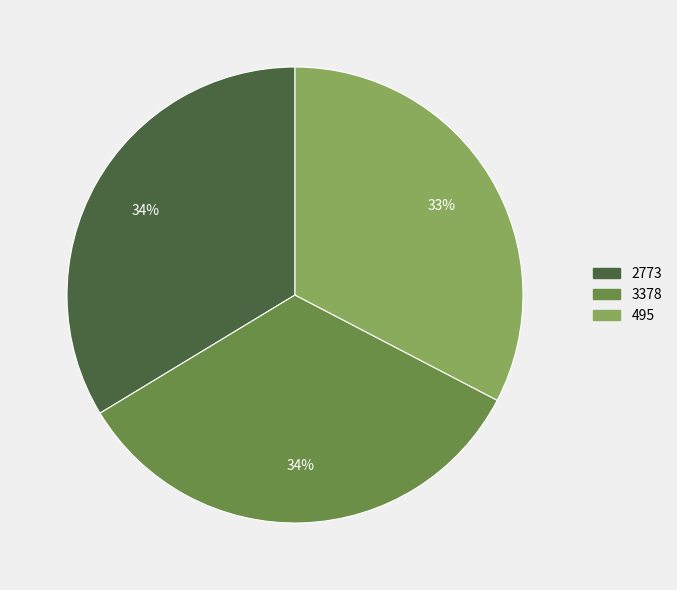

Which slice is the smallest?

495